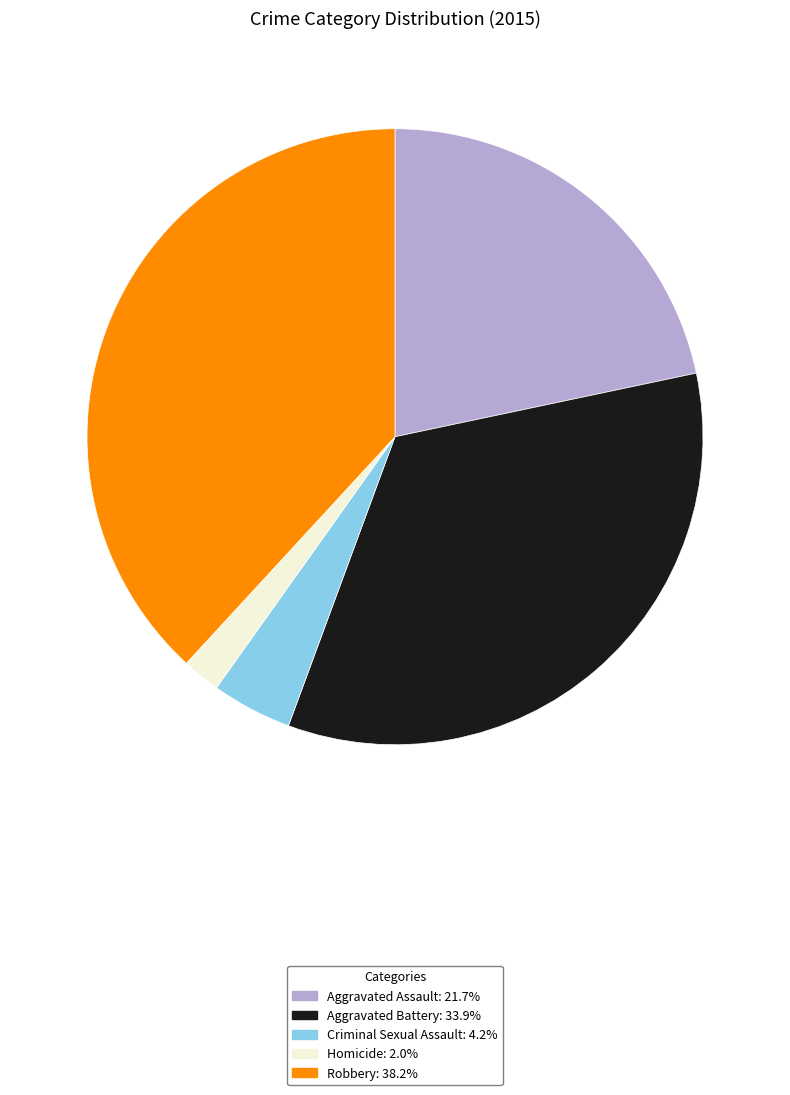

Combined, do Aggravated Battery: 33.9% and Robbery: 38.2% account for over 50%?

Yes